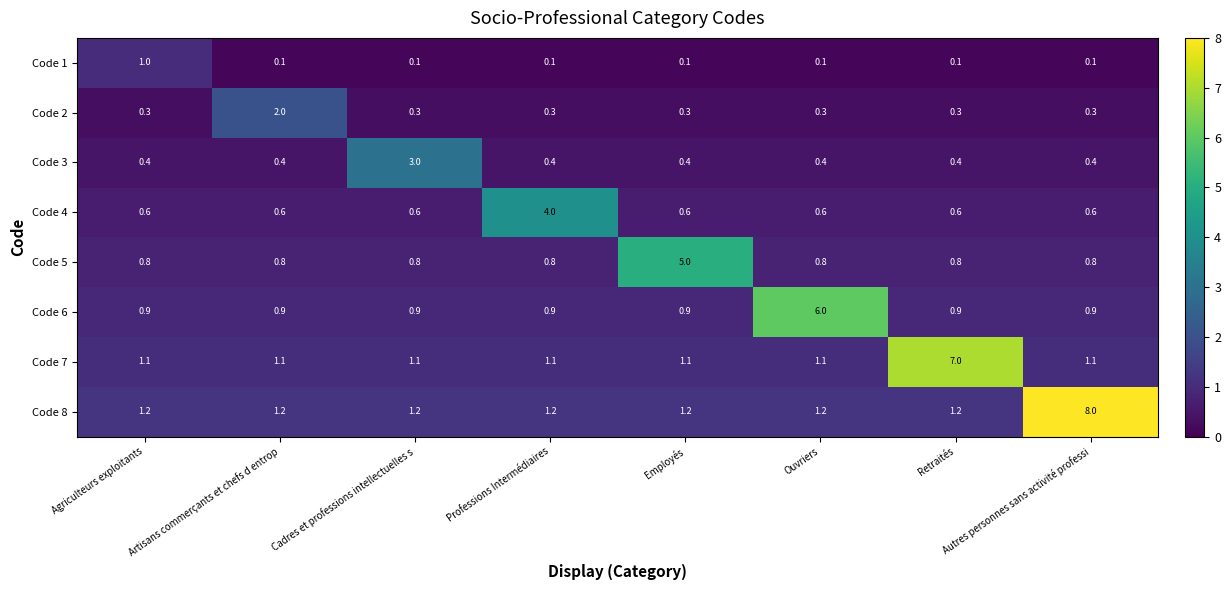

Between Agriculteurs exploitants and Cadres et professions intellectuelles s, which series saw the biggest shift?

Code 3